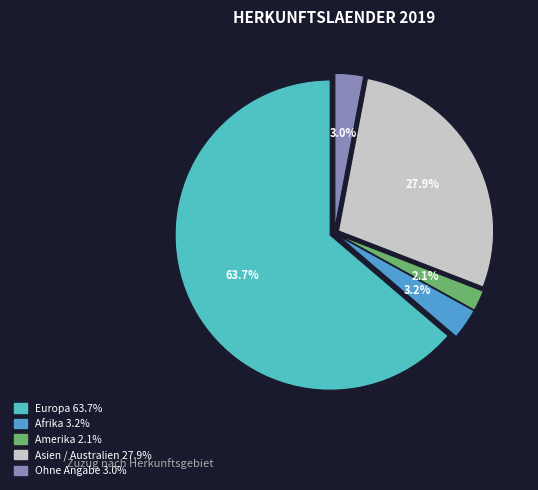

True or false: Afrika accounts for 3% of the total.

True